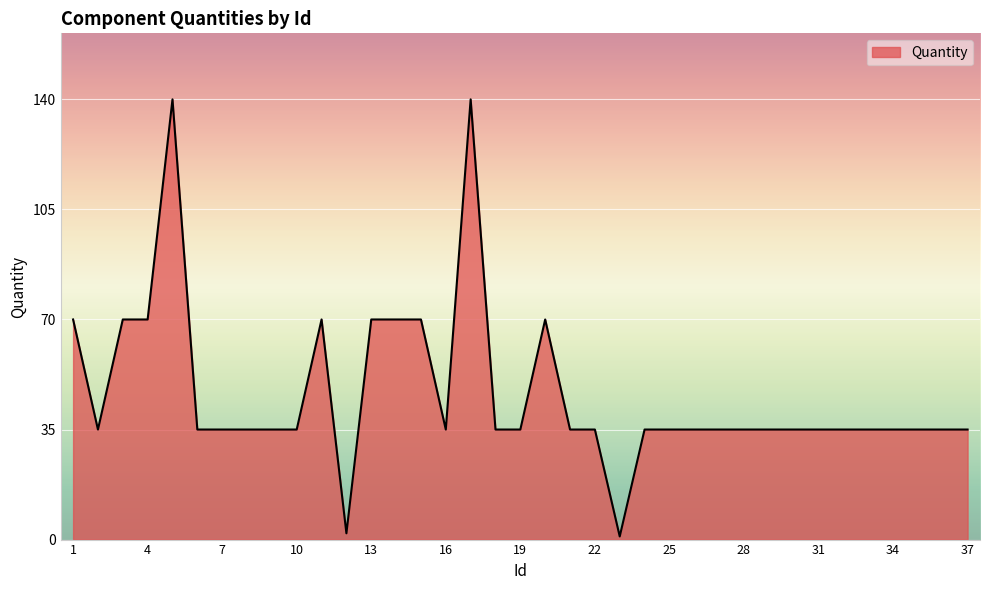

What is the greatest value displayed?

140